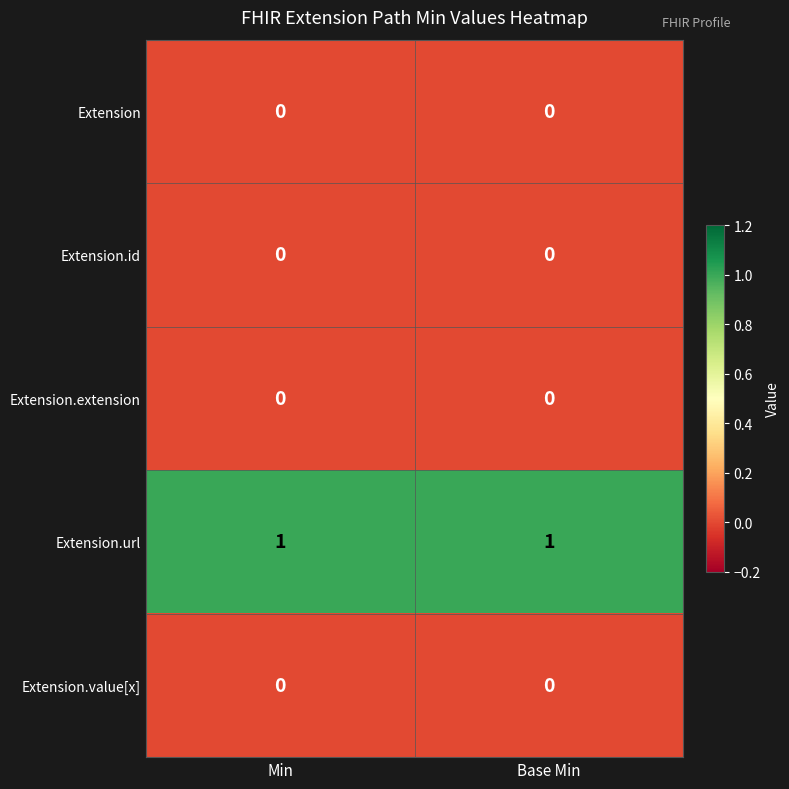

Reading left to right, what are all the values shown in this chart?

Extension: 0	0
Extension.id: 0	0
Extension.extension: 0	0
Extension.url: 1	1
Extension.value[x]: 0	0